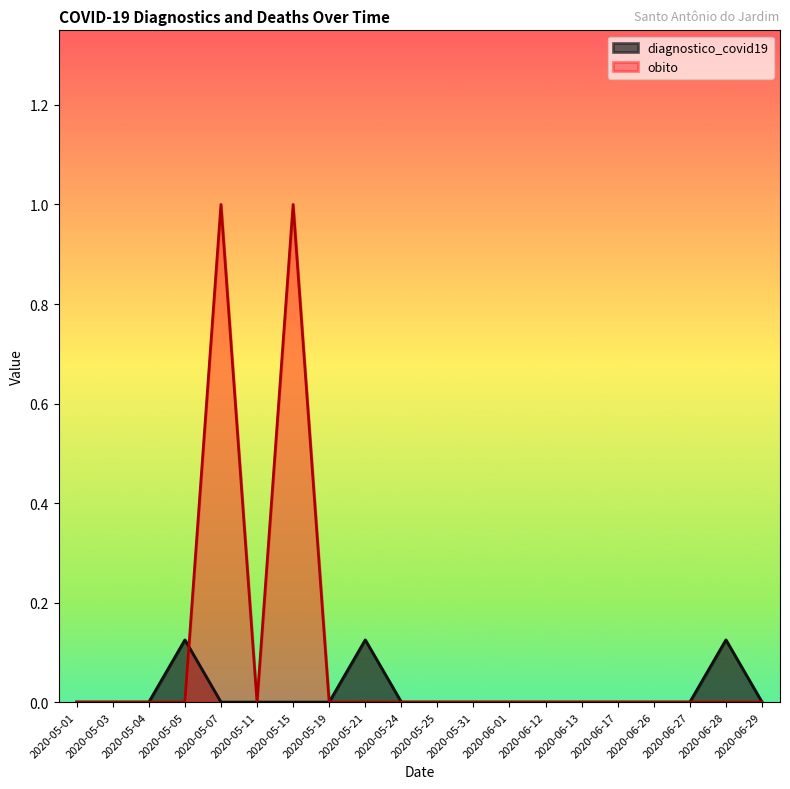

True or false: obito has a value of 1.0 at 2020-05-07.

True